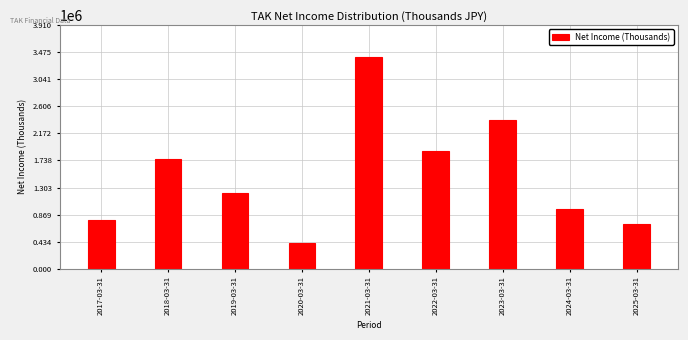

Reading left to right, transcribe all the data shown in this chart.

774700	1759700	1220000	411200	3399700	1894500	2384800	952500	720700